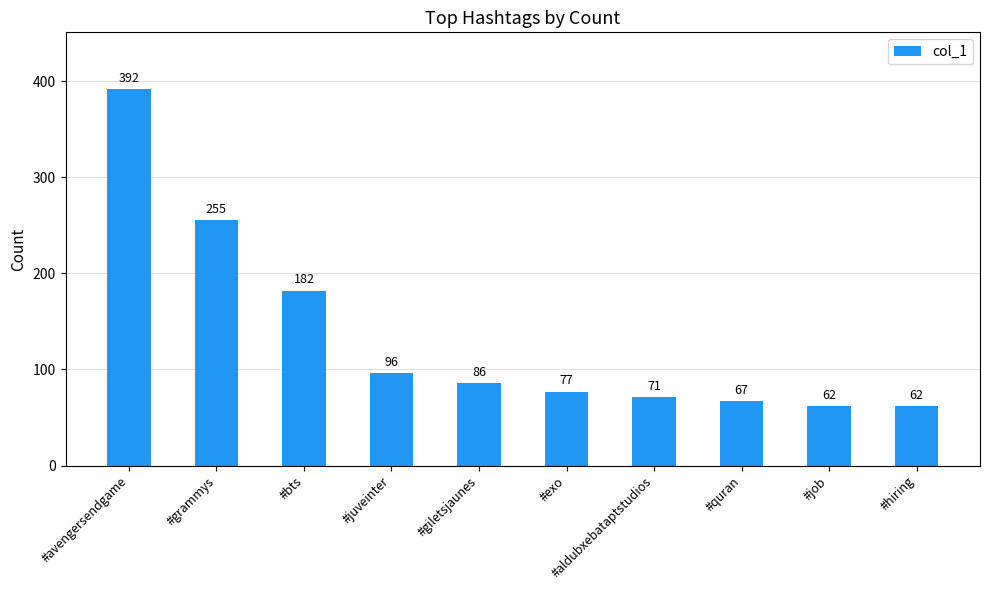

The value at #bts is 284. True or false?

False